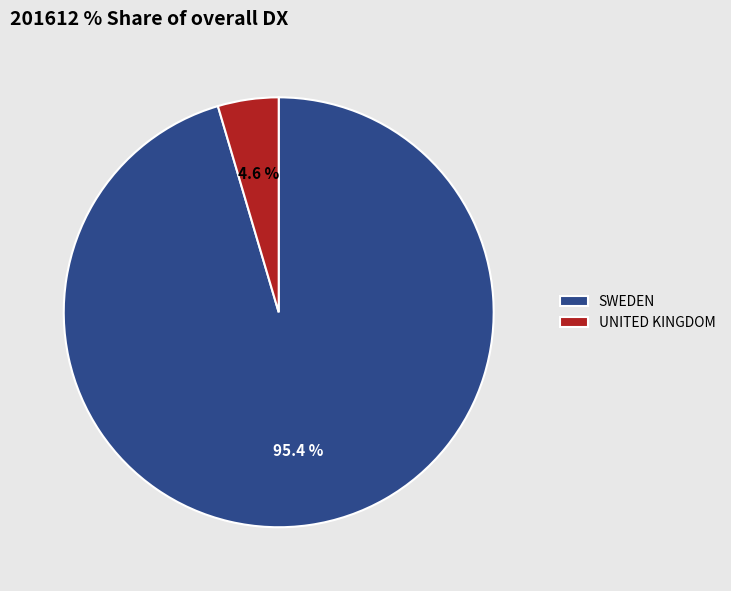

How many slices are in this pie chart?

2